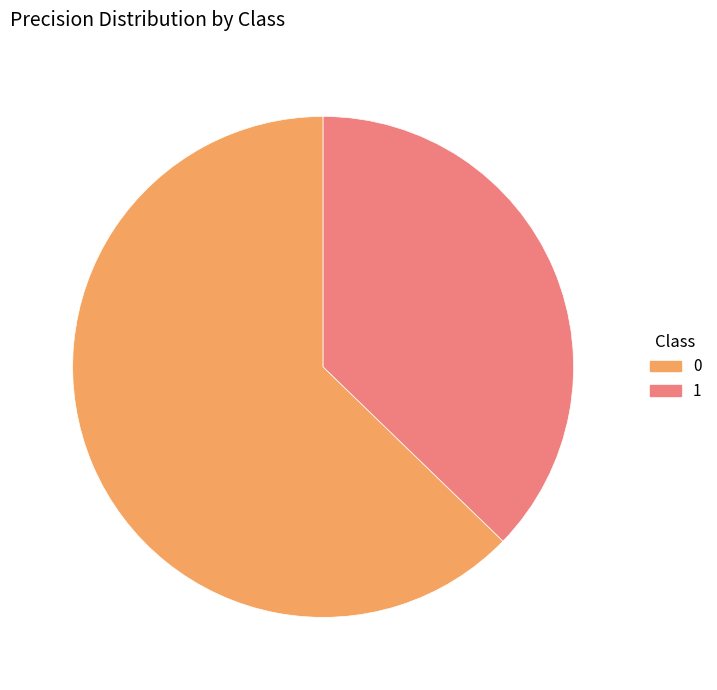

The 0 slice represents 63% of the pie. True or false?

True